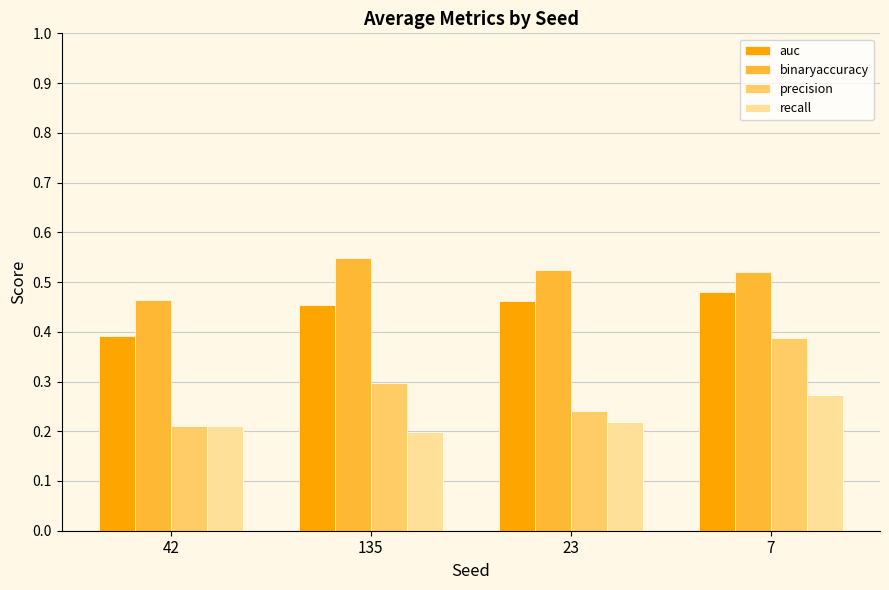

What is the sum of all binaryaccuracy values?

2.1